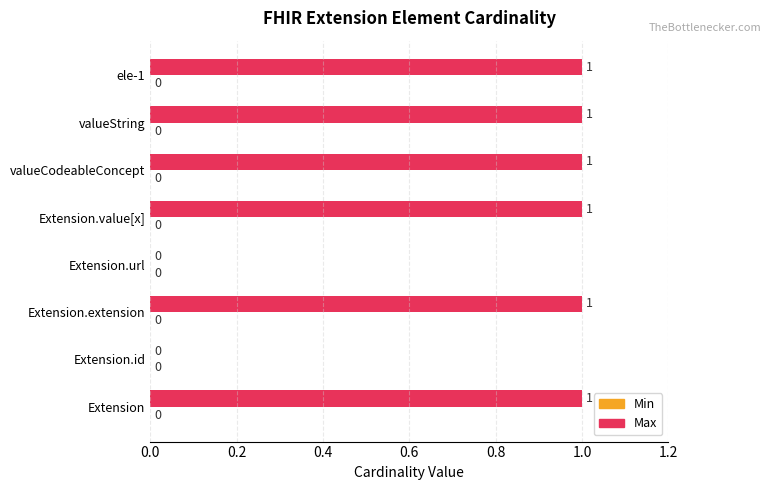

How many values are between 1 and 2?

6